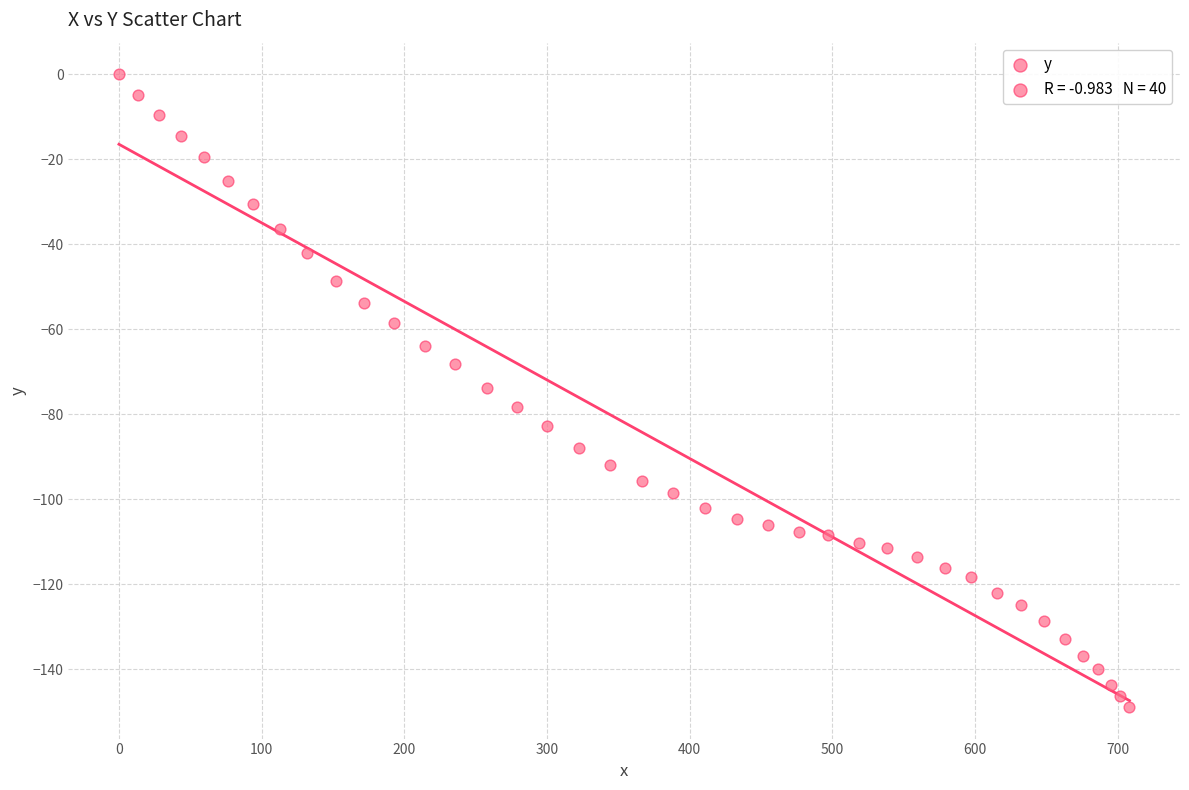

What is the range of X values (max minus min)?

708.1